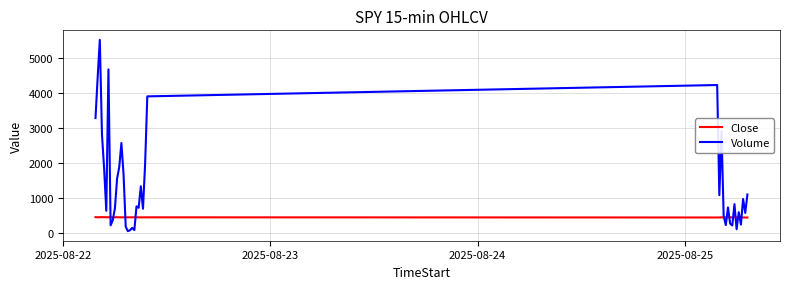

Which series has the widest spread of values?

Volume